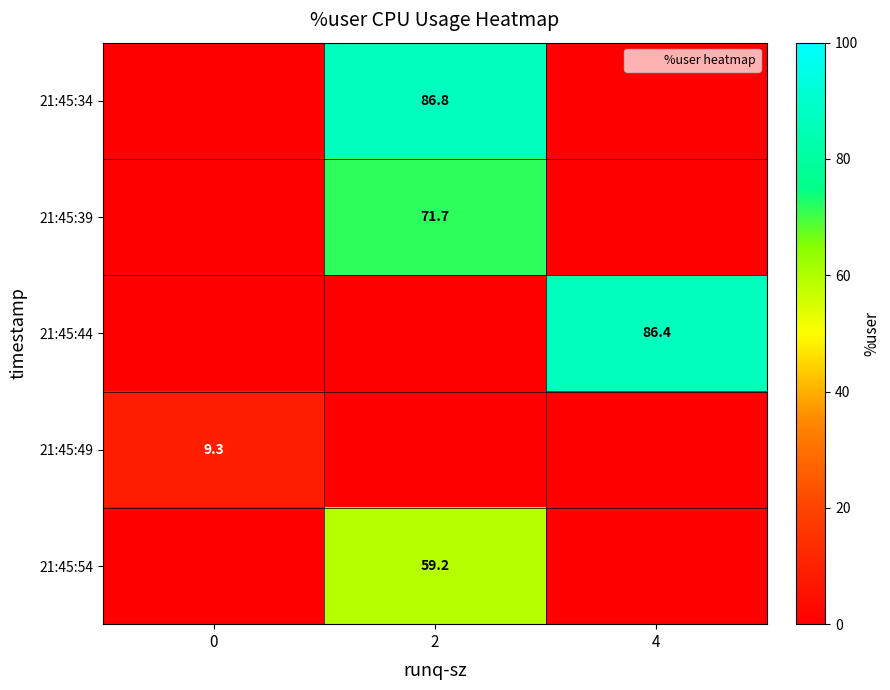

Which series has the largest total across all categories?

21:45:34